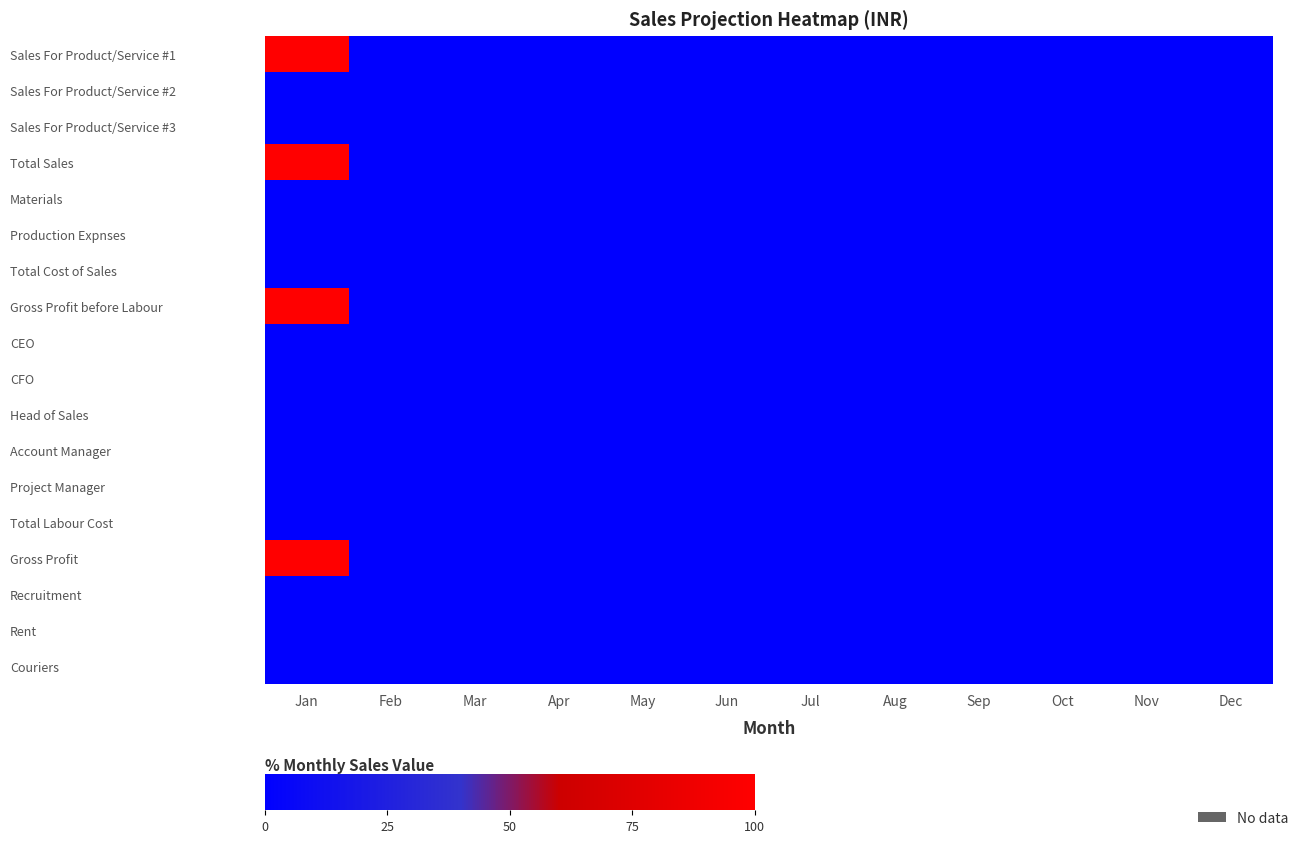

At which category is the sum across all series the highest?

Jan